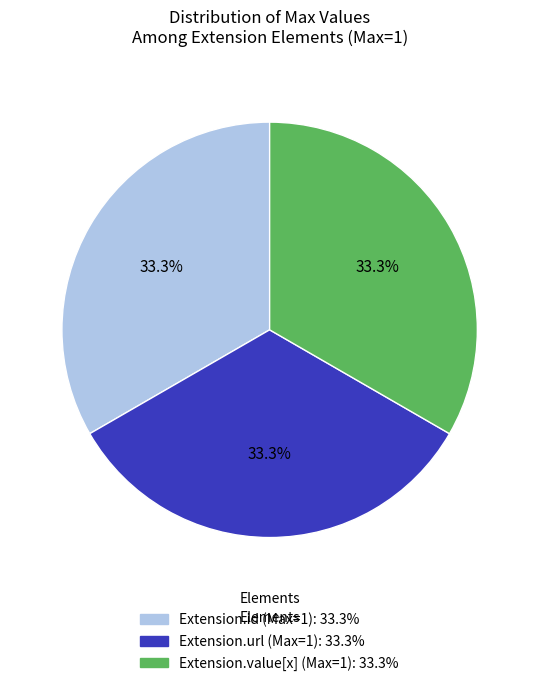

Is there a majority slice in this chart?

No